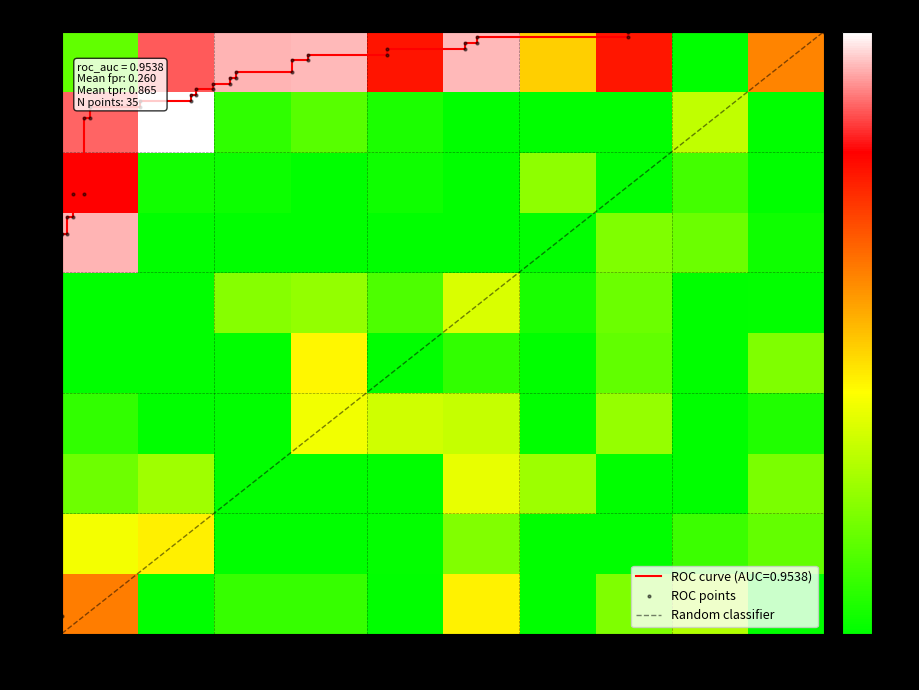

What is the greatest value displayed?

1.0